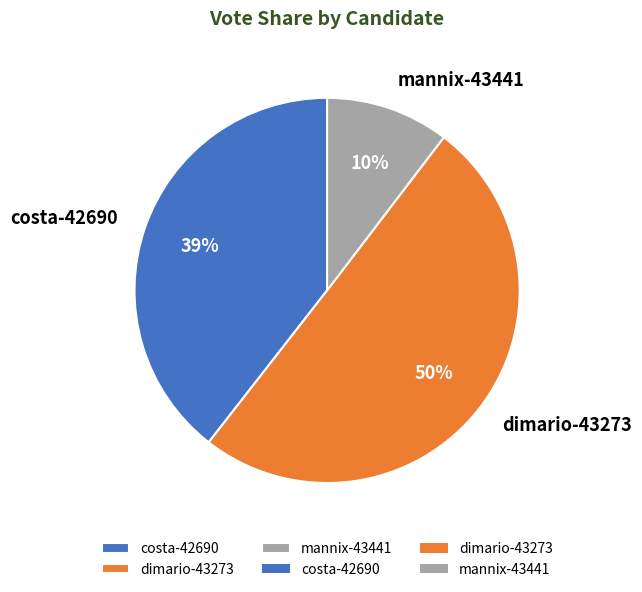

How many slices are in this pie chart?

3